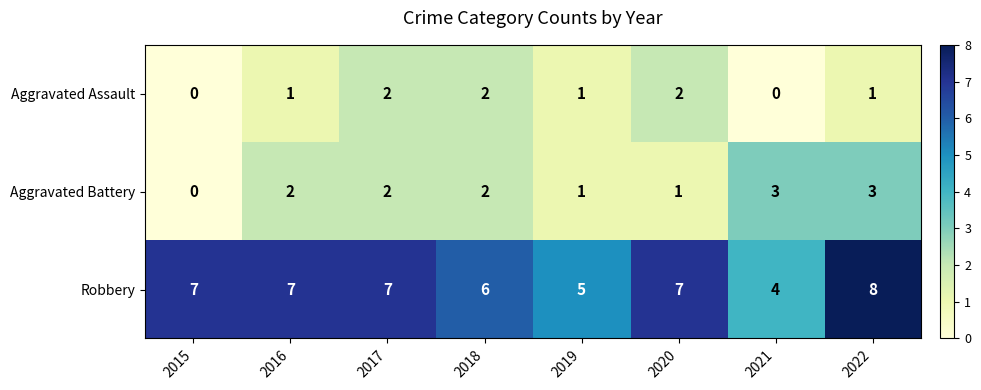

What is the total value across all series at 2018?

10